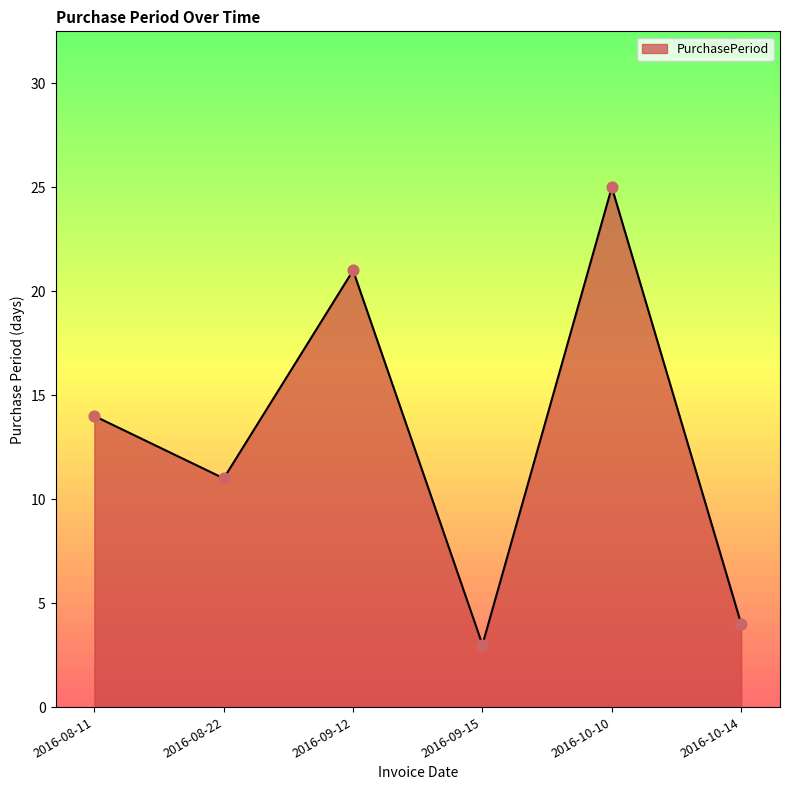

What is the ratio of the value at 2016-10-14 to the value at 2016-10-10?

0.2